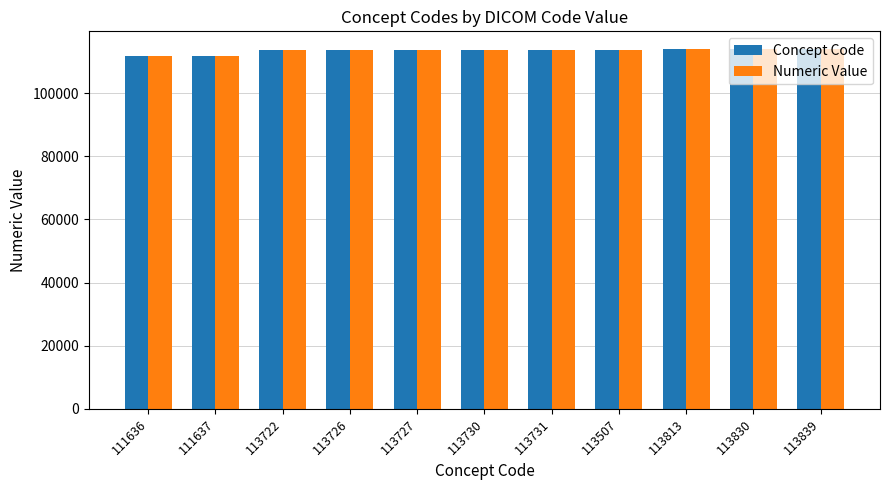

Are the bars grouped side by side (vs. stacked)?

Yes